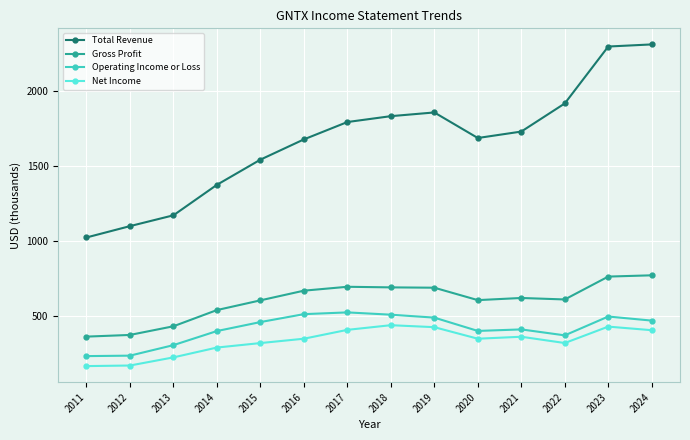

At how many categories does at least one series exceed 545?

14